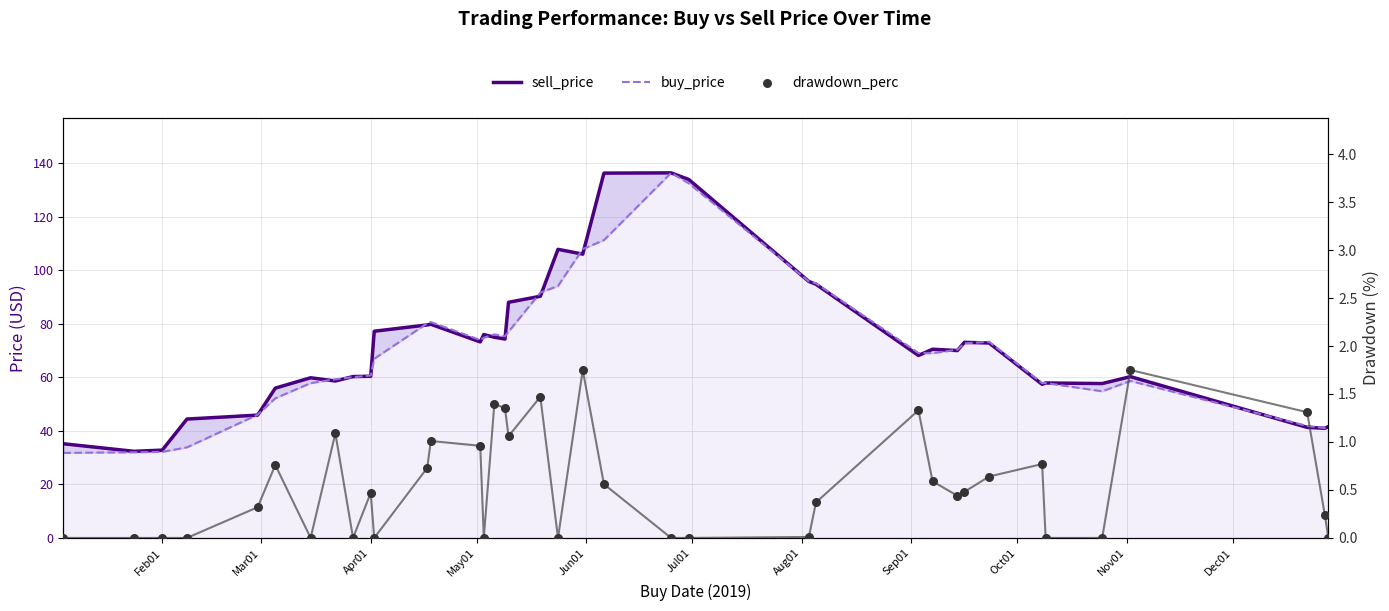

Which series contains the highest Y value?

sell_price